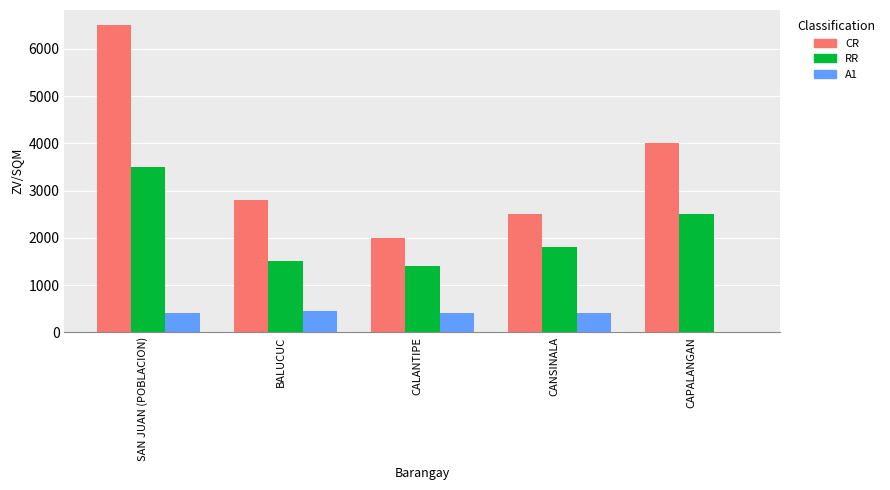

The CR series shows 2626 at CAPALANGAN. True or false?

False